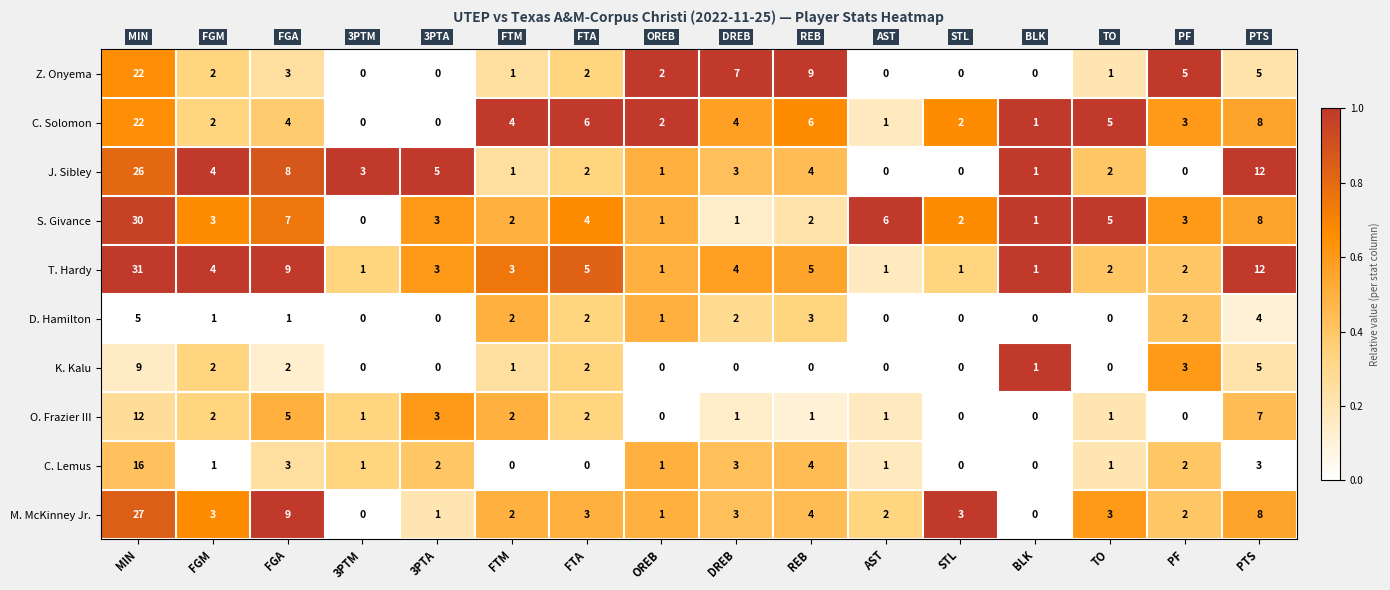

Is it true that D. Hamilton equals 1 at FGA?

True